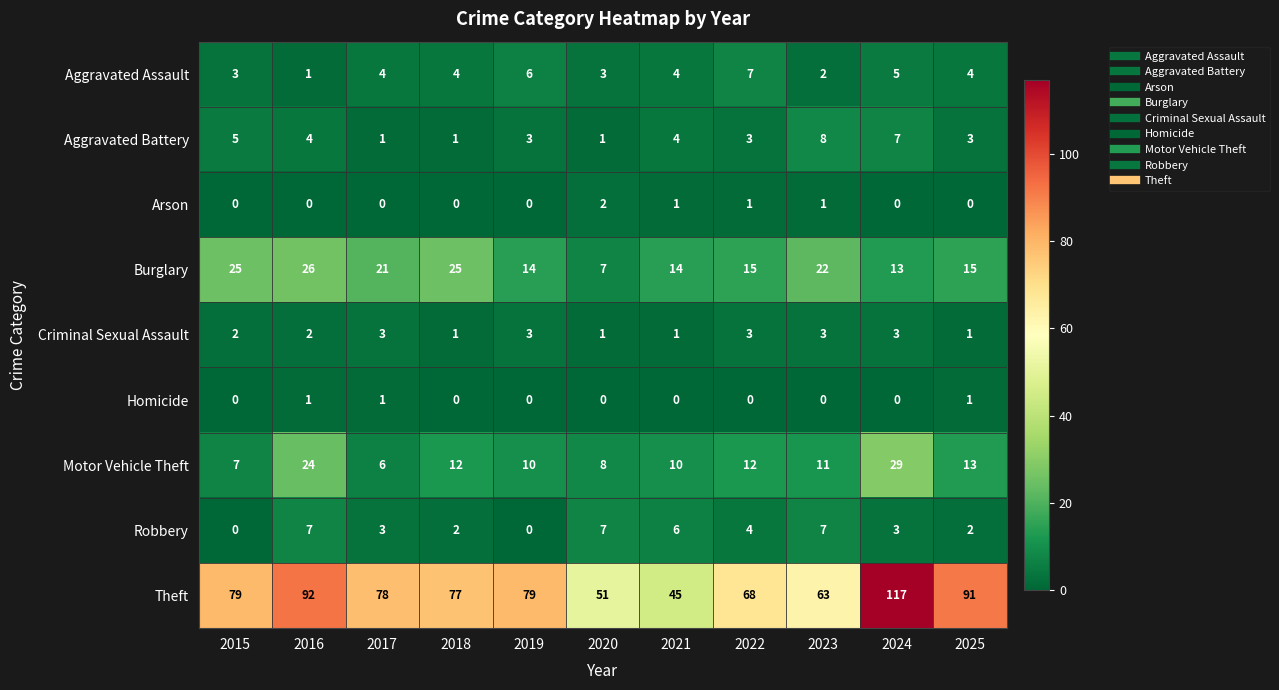

What is the difference between the second highest and minimum values in the Aggravated Assault series?

5